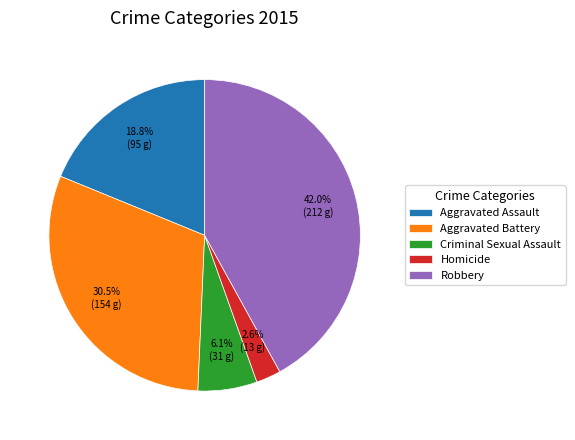

How many segments does this pie chart have?

5